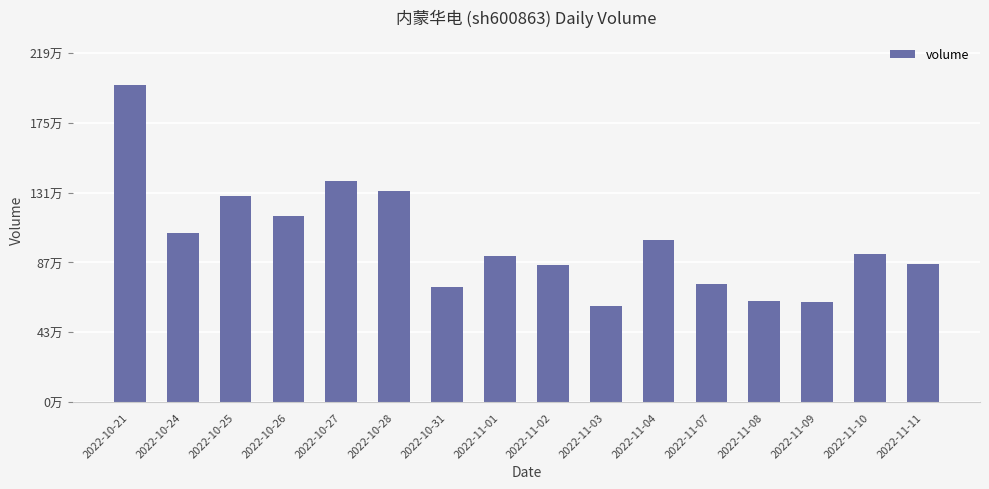

List the labels in order of value, smallest first.

2022-11-03, 2022-11-09, 2022-11-08, 2022-10-31, 2022-11-07, 2022-11-02, 2022-11-11, 2022-11-01, 2022-11-10, 2022-11-04, 2022-10-24, 2022-10-26, 2022-10-25, 2022-10-28, 2022-10-27, 2022-10-21